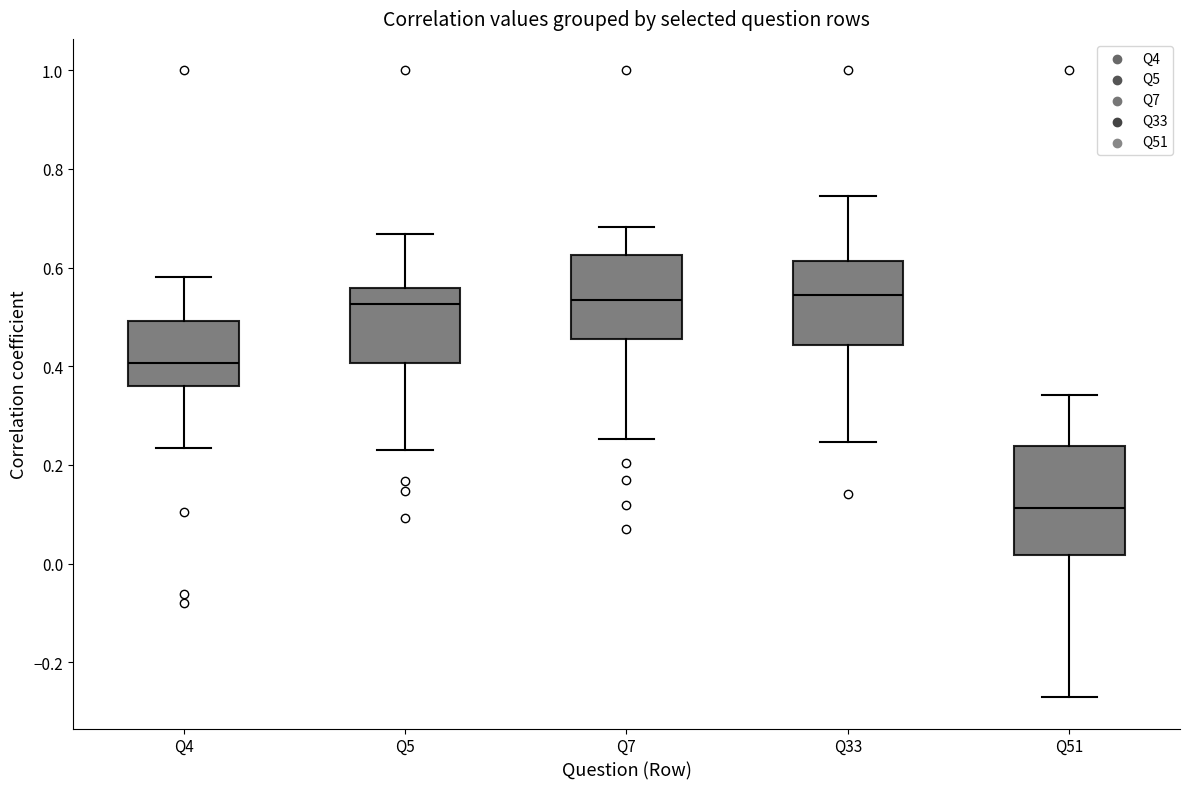

Comparing the boxes themselves (not the whiskers), which one is the tallest?

Q51